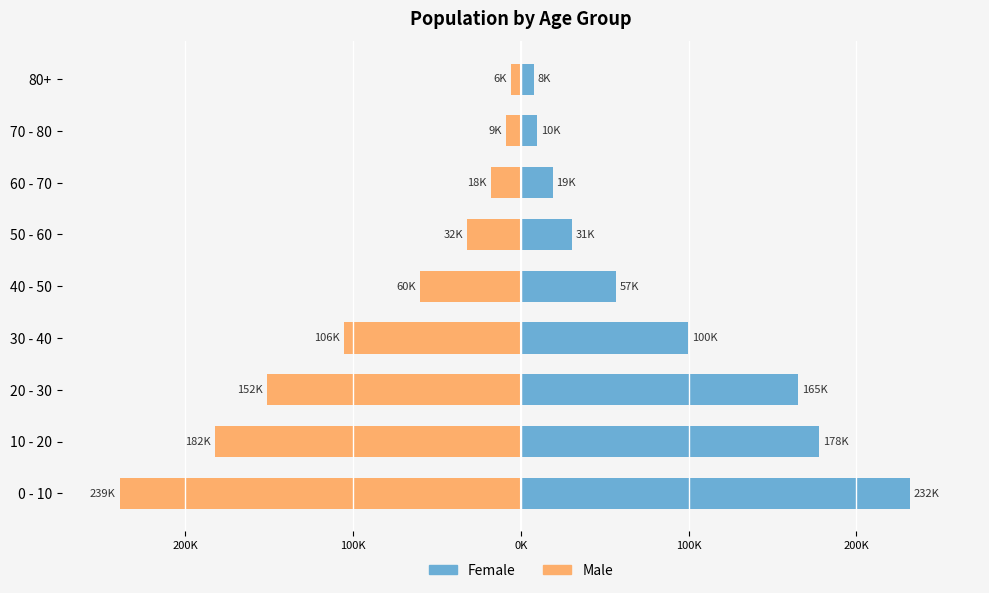

What value does the Female series have at 7, to the nearest 10?

9700